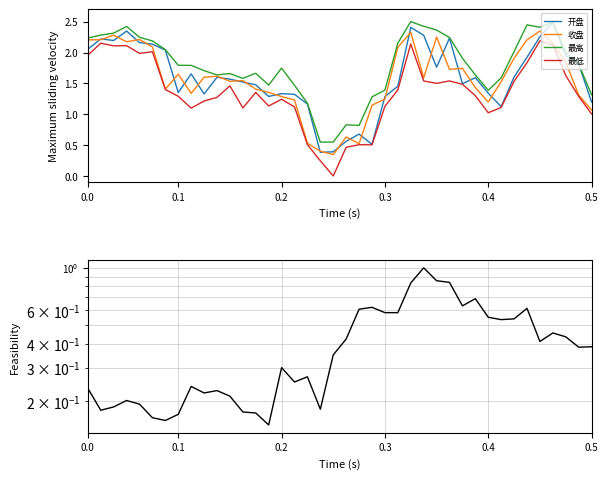

How many interior local peaks does the 收盘 series have?

10